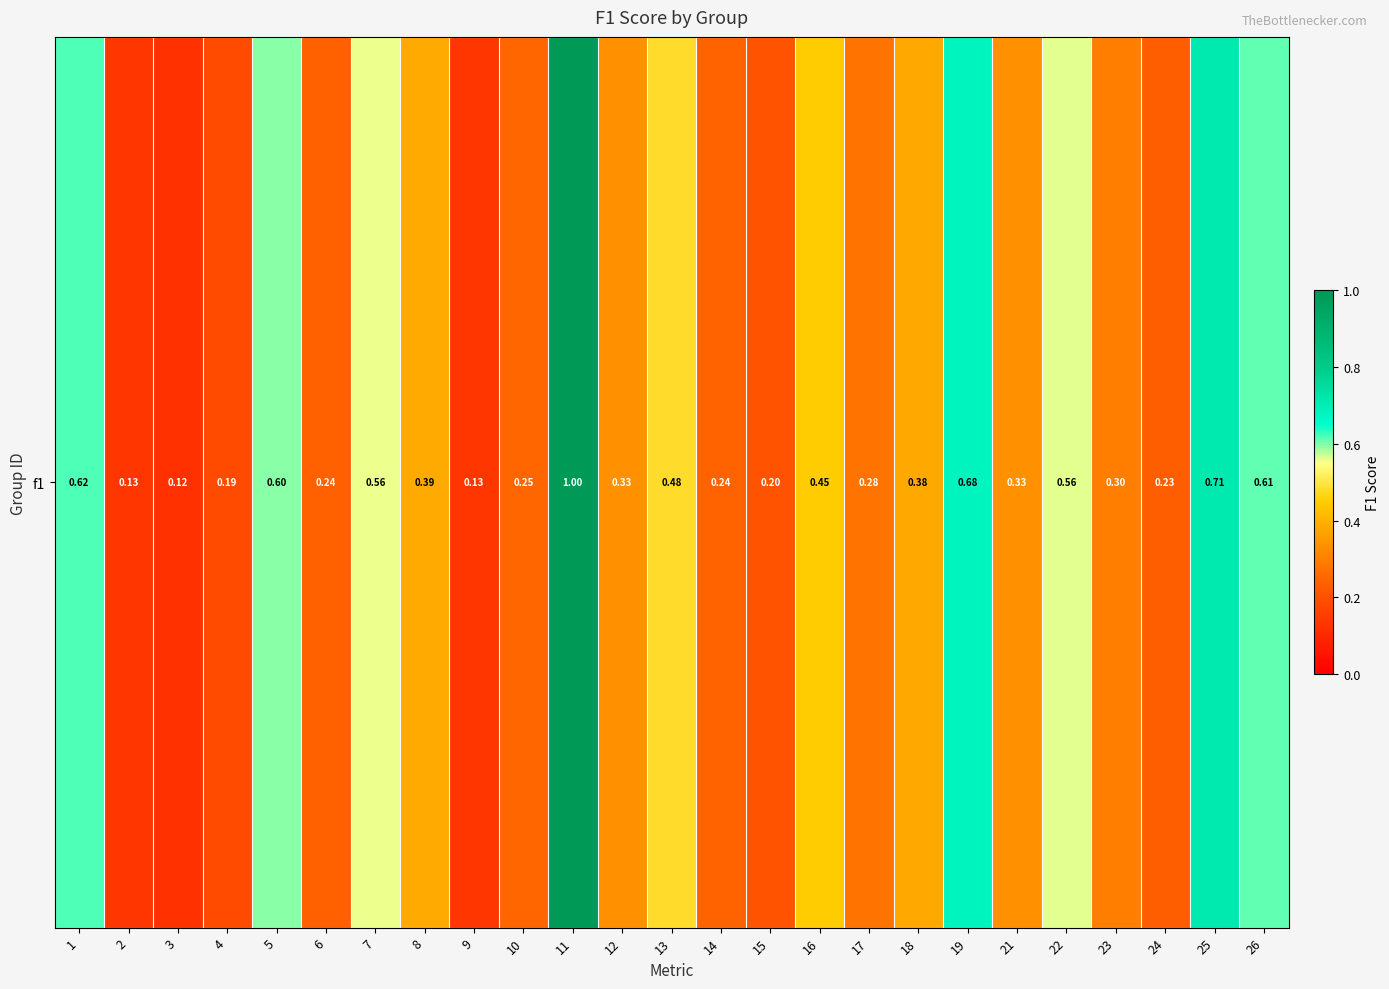

The chart shows a value of 0.4 at 7. True or false?

False